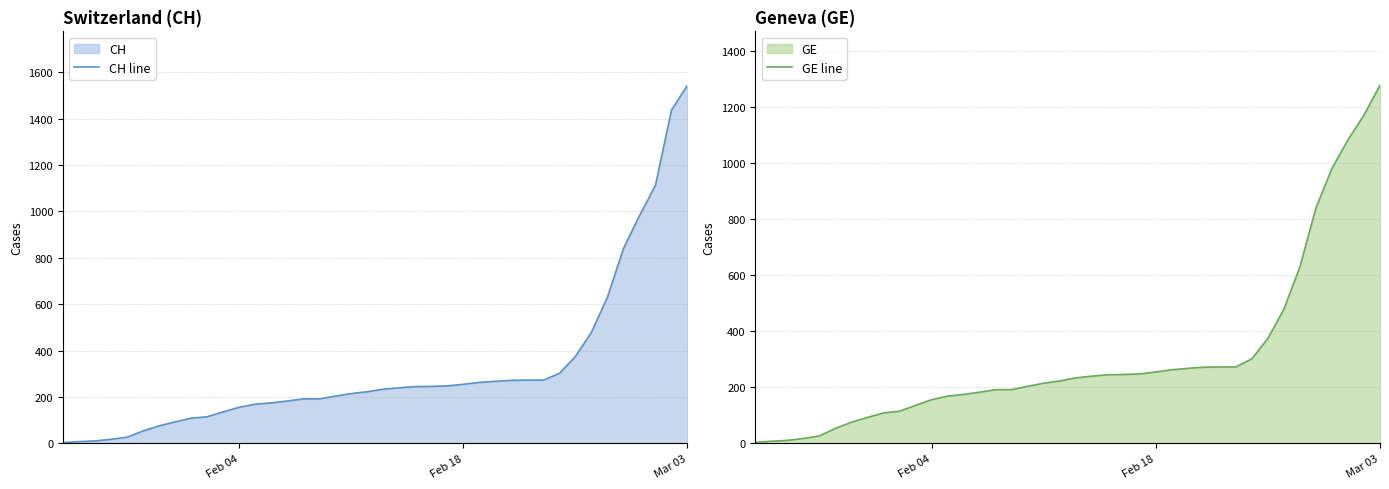

How many values in the CH line series exceed 234?

19